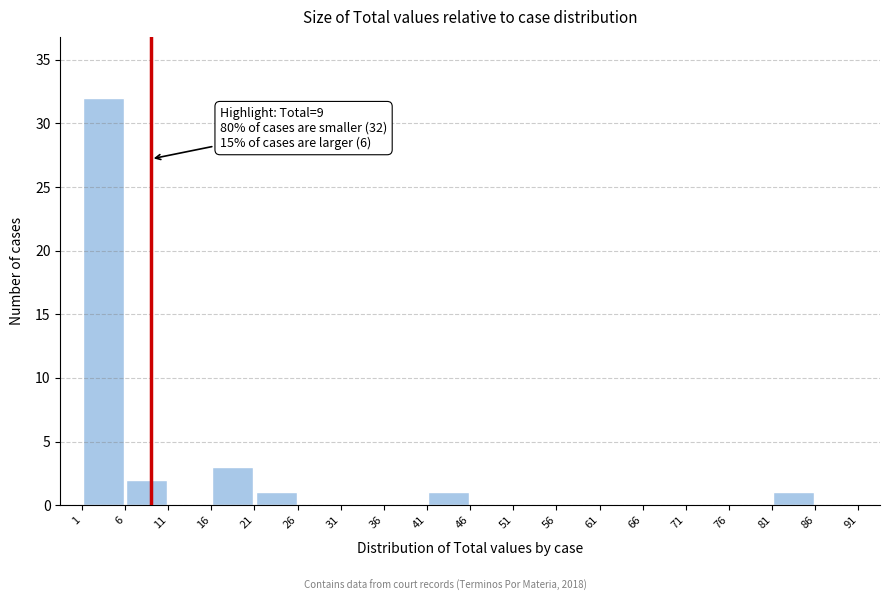

Over which range of the x-axis is the bar tallest?

1 to 6